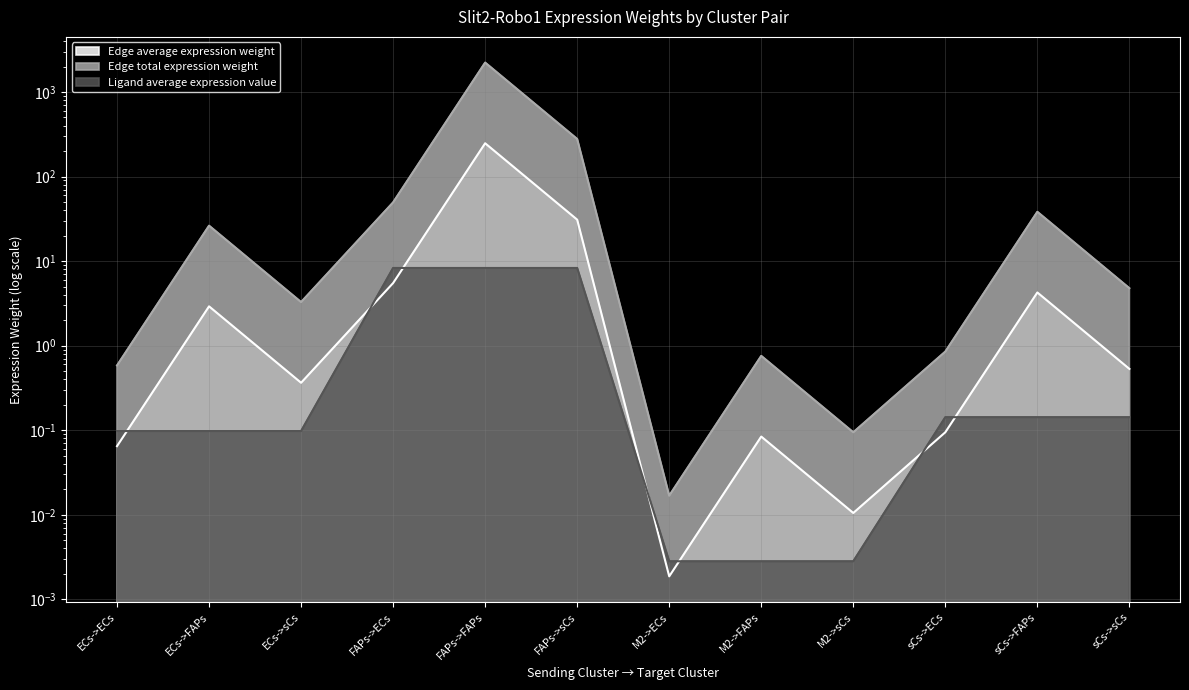

Count the number of categories in the chart.

12